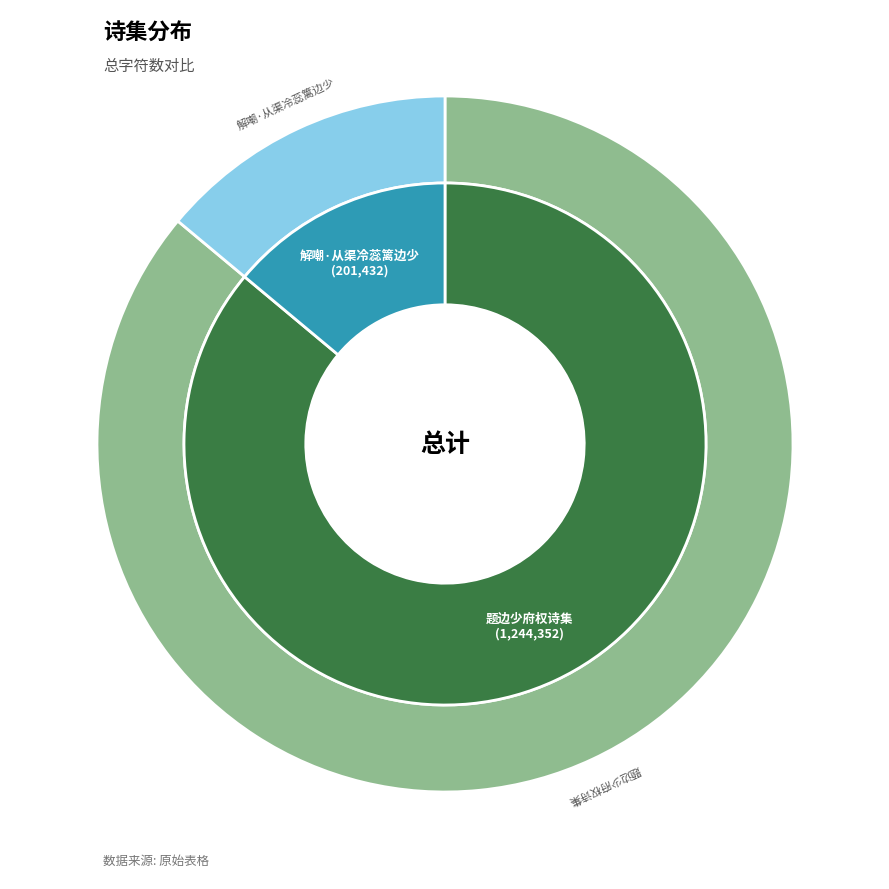

Combined, what portion of the pie is 解嘲·从渠冷蕊篱边少 and 题边少府权诗集?

100.0%